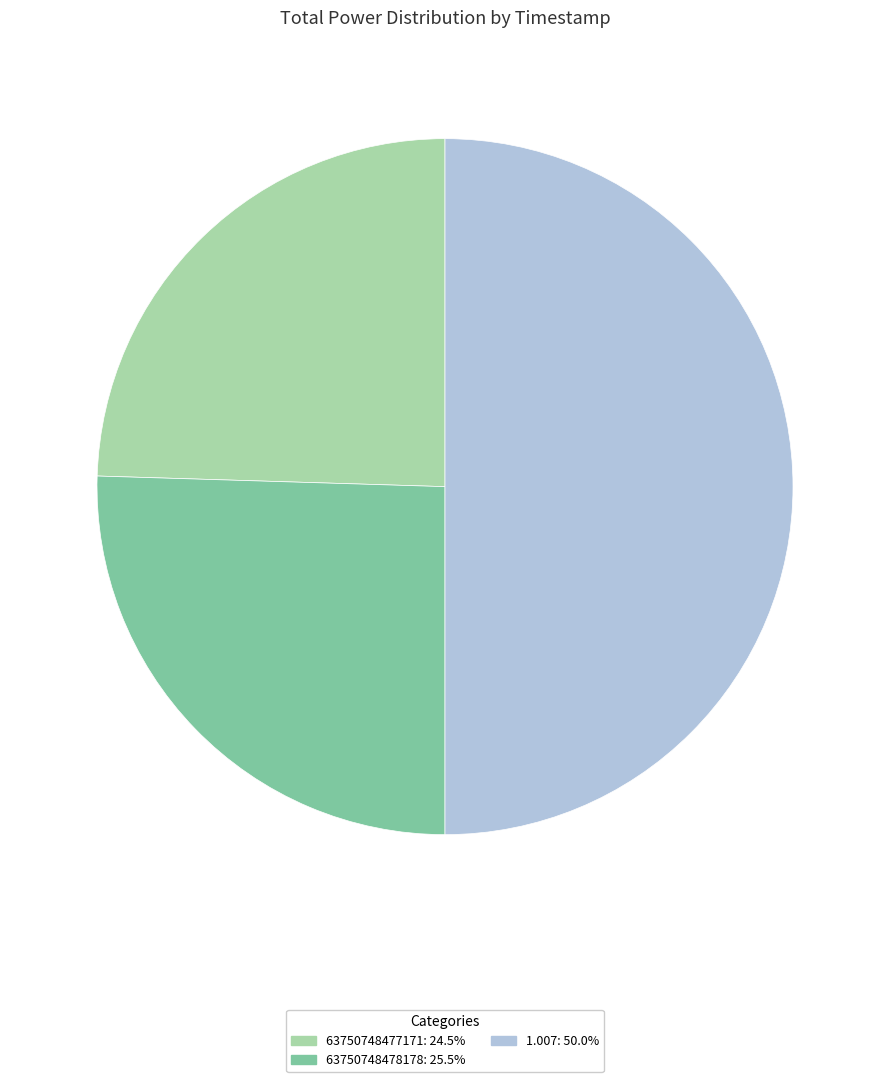

Does 63750748478178 account for over 50% of the chart?

No